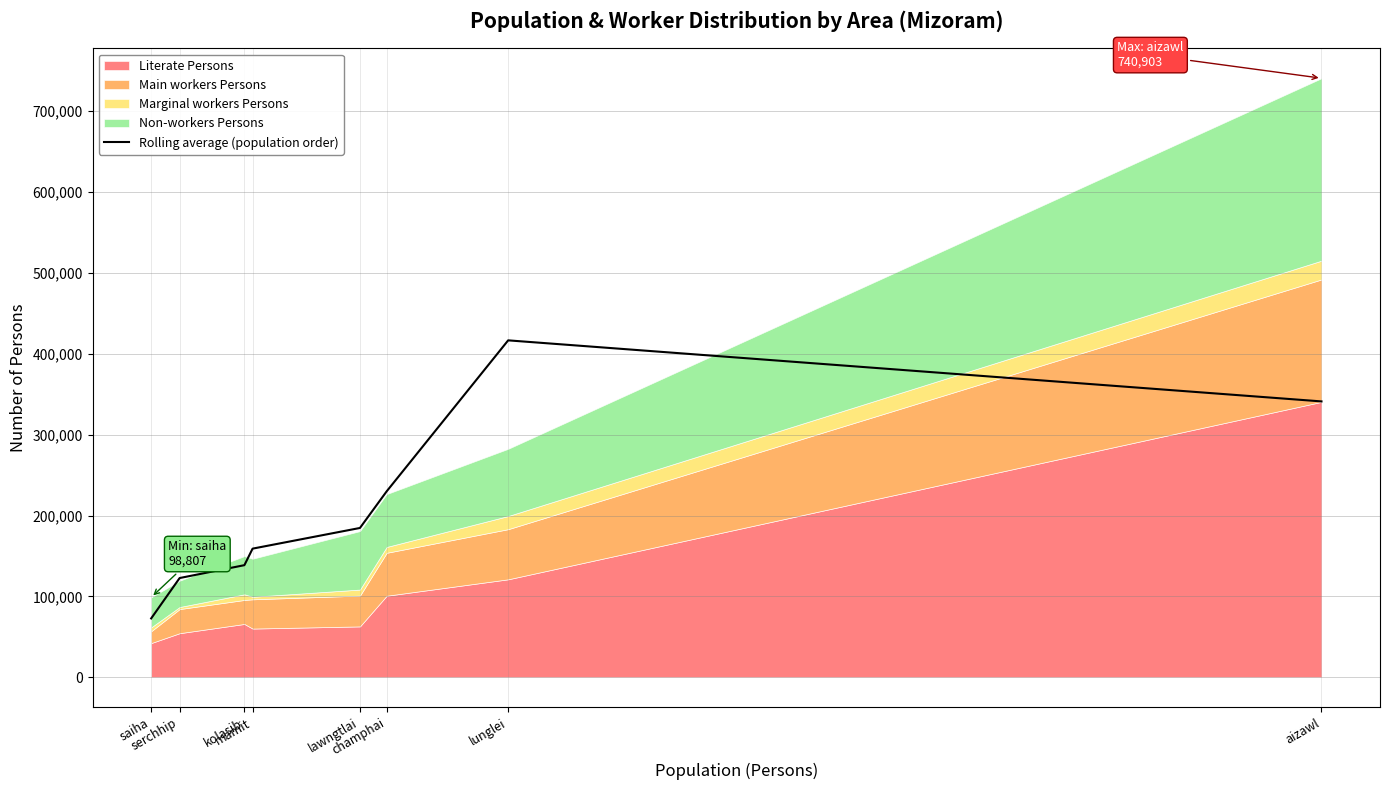

True or false: there are more than 0 points higher than both neighbors.

True